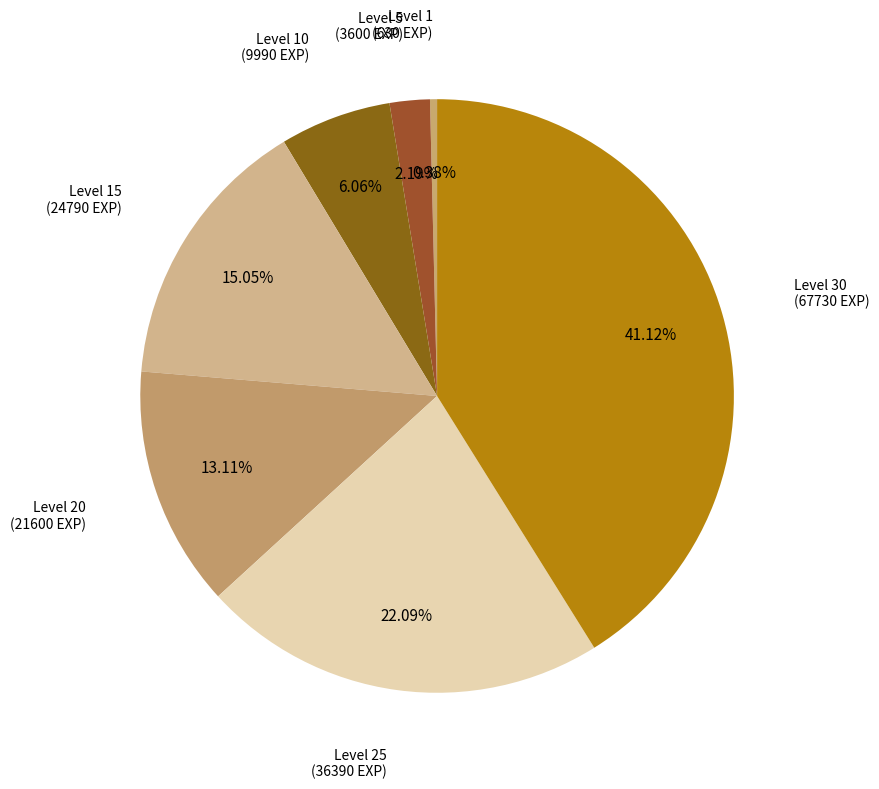

Count the number of slices in the pie.

7